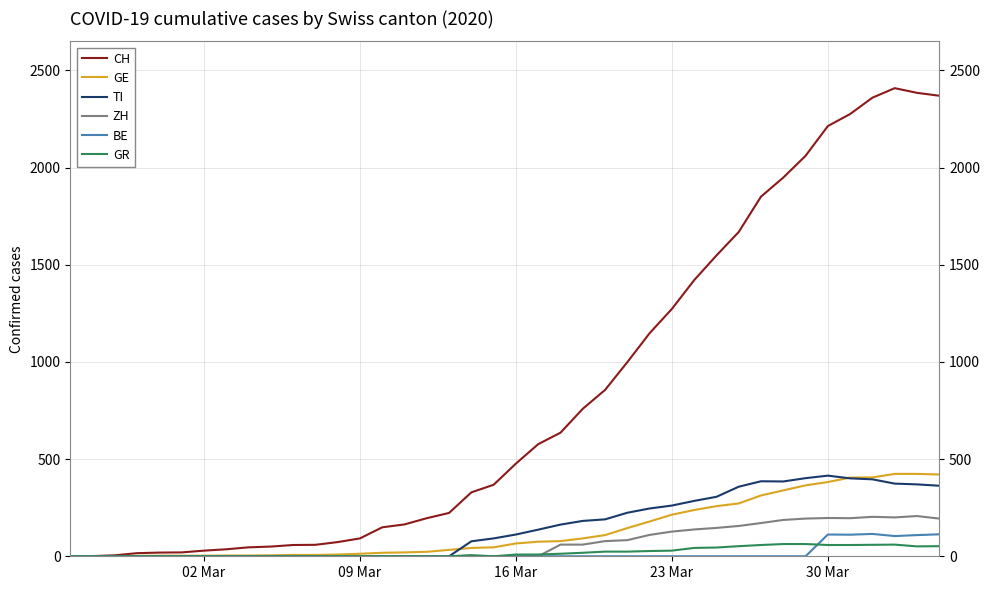

What is the maximum value for BE?

115